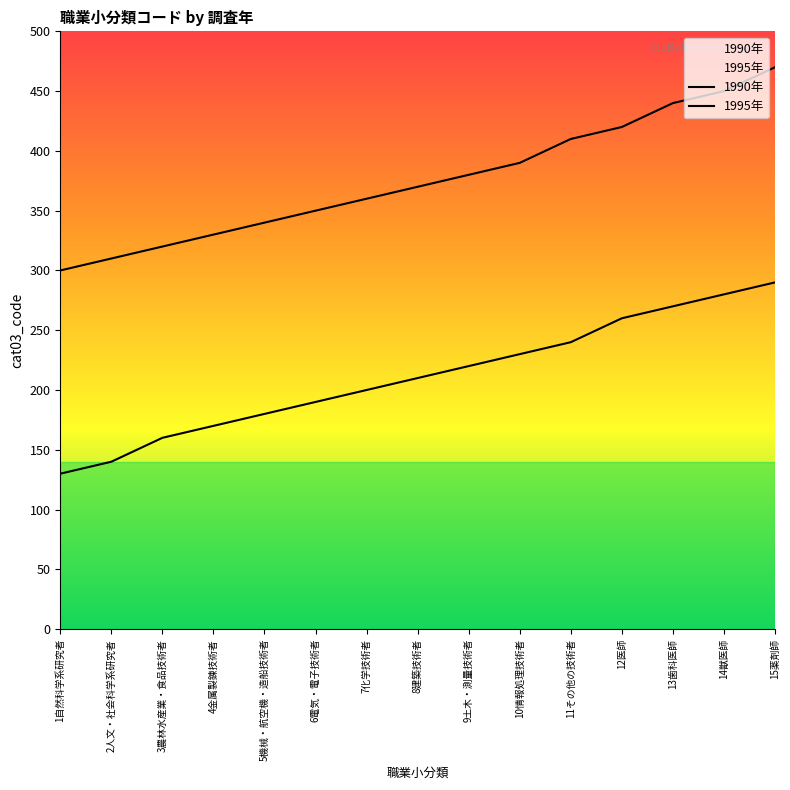

The 1995年 series shows 556 at 11その他の技術者. True or false?

False